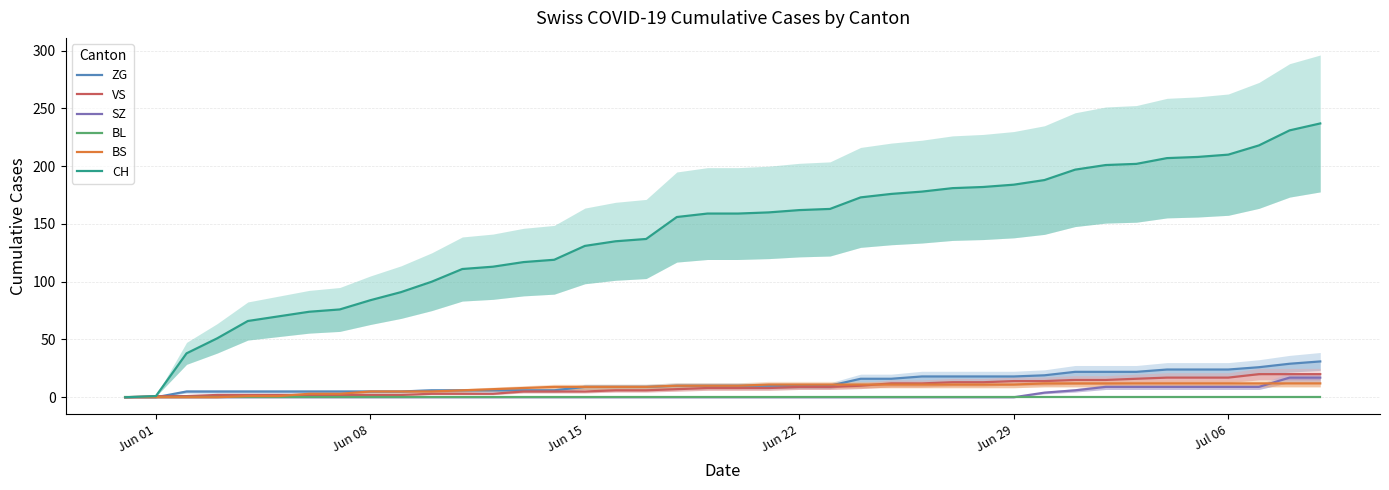

What is the value of the ZG point at the 23rd from the left?

10